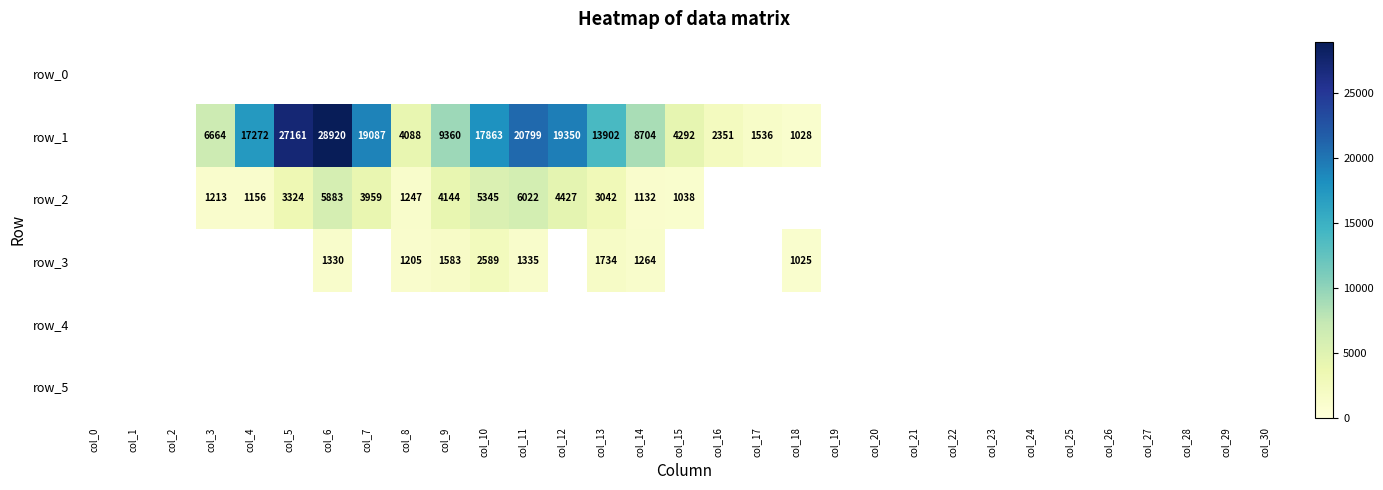

Where is row_3 nearest to the value 1306?

col_6